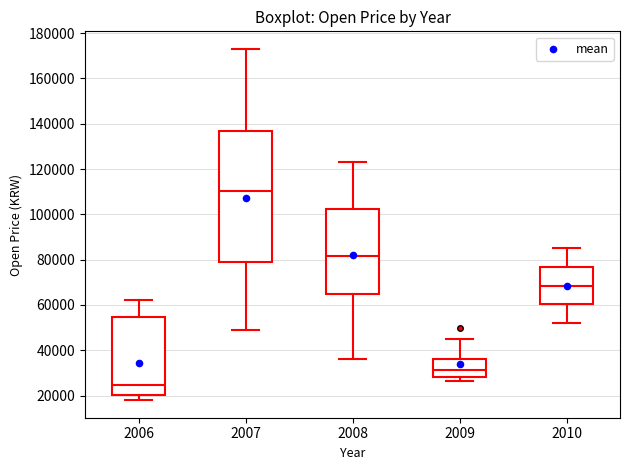

Reading left to right, read every box against the y-axis: the position of its median line, the range the box covers, and the ends of its whiskers. The values are not printed on the chart, so give them approximately, as read against the axis.

2006: median 24000, box 20000 to 54000, whiskers 18000 to 62000
2007: median 110000, box 78000 to 136000, whiskers 50000 to 174000
2008: median 82000, box 64000 to 102000, whiskers 36000 to 124000
2009: median 32000, box 28000 to 36000, whiskers 26000 to 46000
2010: median 68000, box 60000 to 76000, whiskers 52000 to 86000